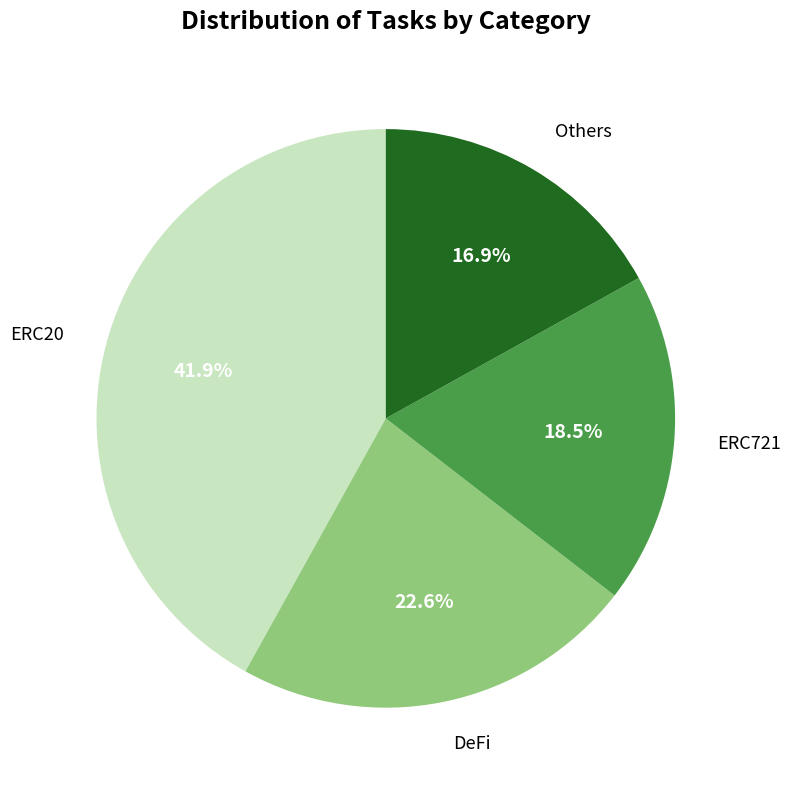

To the nearest percent, what is the combined percentage of ERC20 and ERC721?

60%